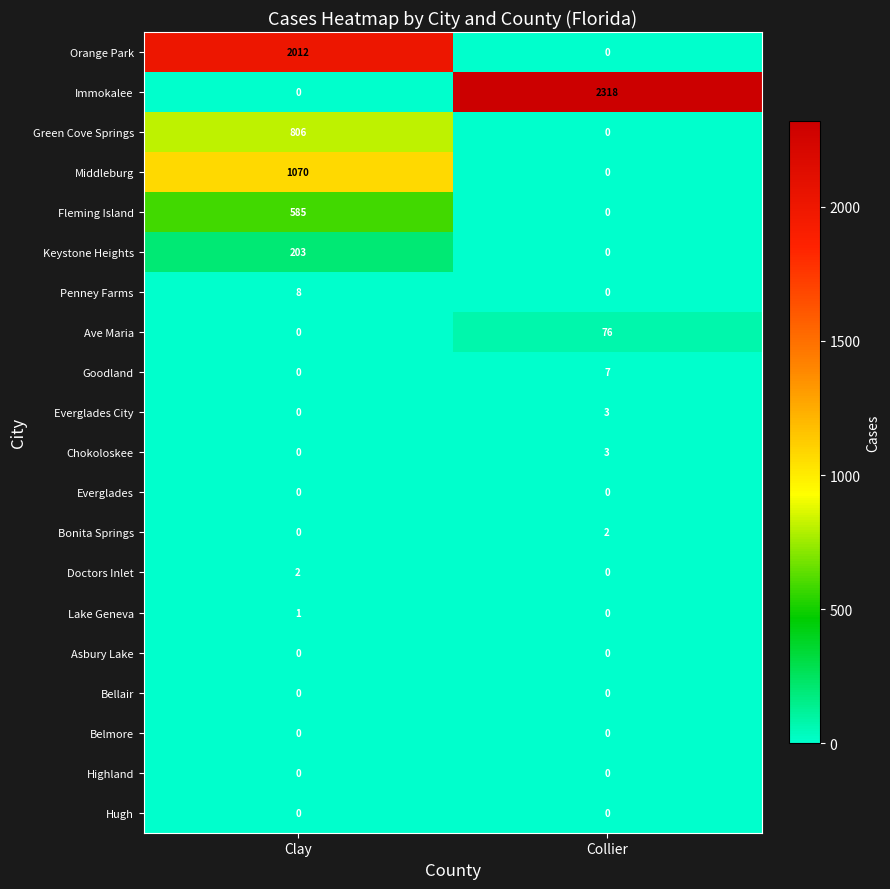

What is the greatest value displayed?

2318